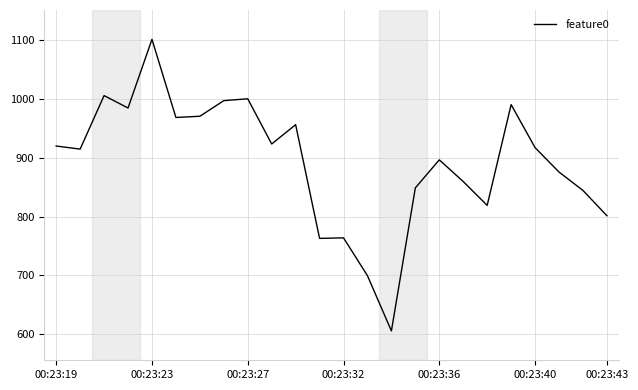

What is the difference between the maximum and minimum values?

496.3